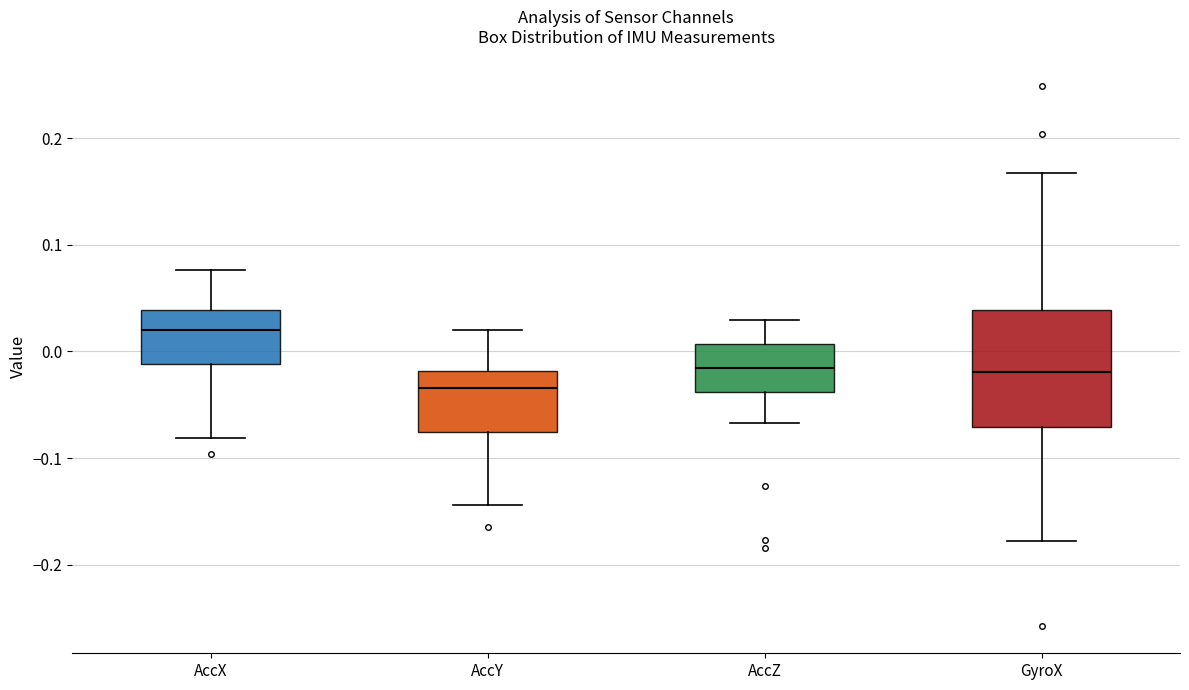

Reading left to right, read every box against the y-axis: the position of its median line, the range the box covers, and the ends of its whiskers. The values are not printed on the chart, so give them approximately, as read against the axis.

AccX: median 0.02, box -0.01 to 0.04, whiskers -0.08 to 0.08
AccY: median -0.03, box -0.08 to -0.02, whiskers -0.14 to 0.02
AccZ: median -0.02, box -0.04 to 0.01, whiskers -0.07 to 0.03
GyroX: median -0.02, box -0.07 to 0.04, whiskers -0.18 to 0.17